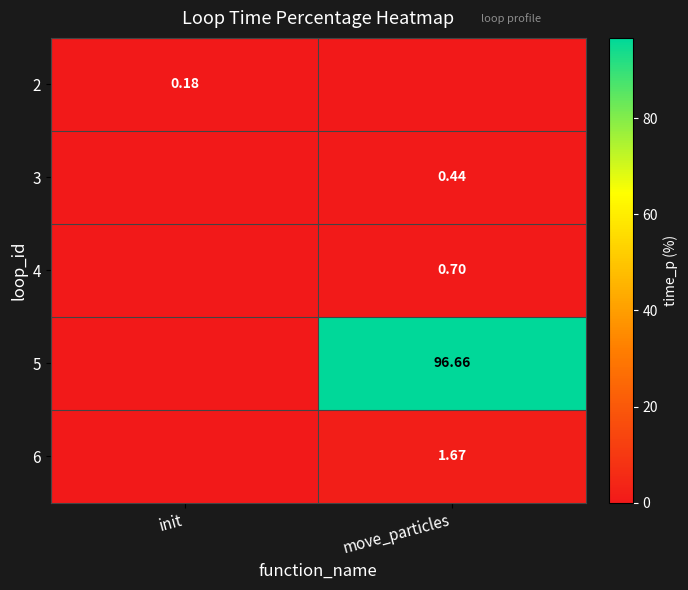

What is the maximum value for 2?

0.2